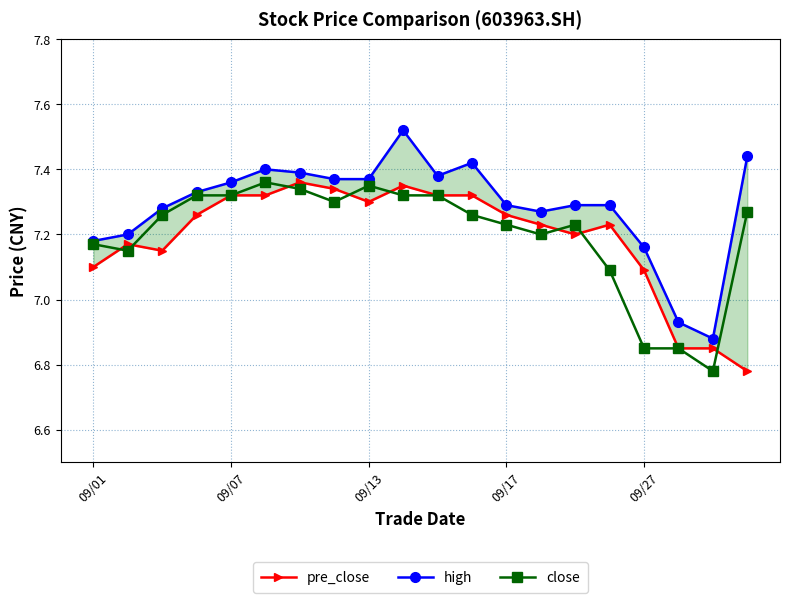

What is the smallest value displayed?

6.8